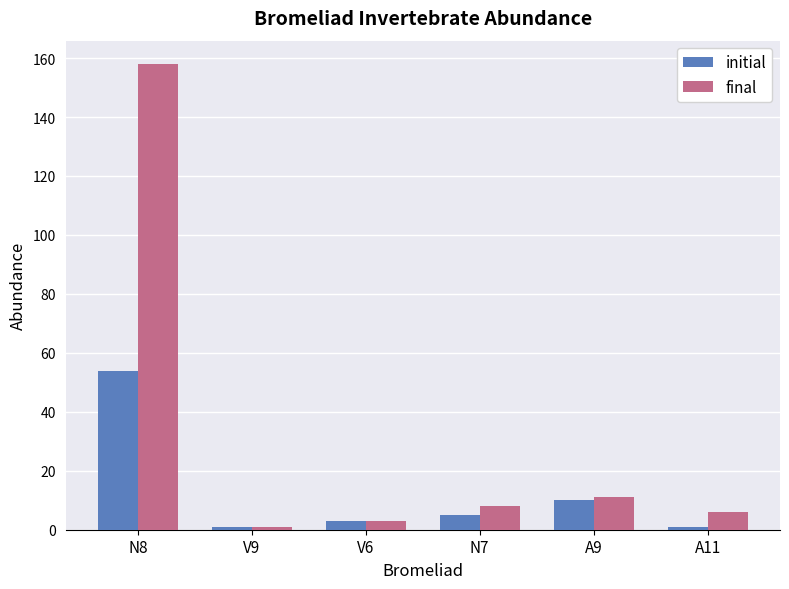

What position from the right is A9?

2